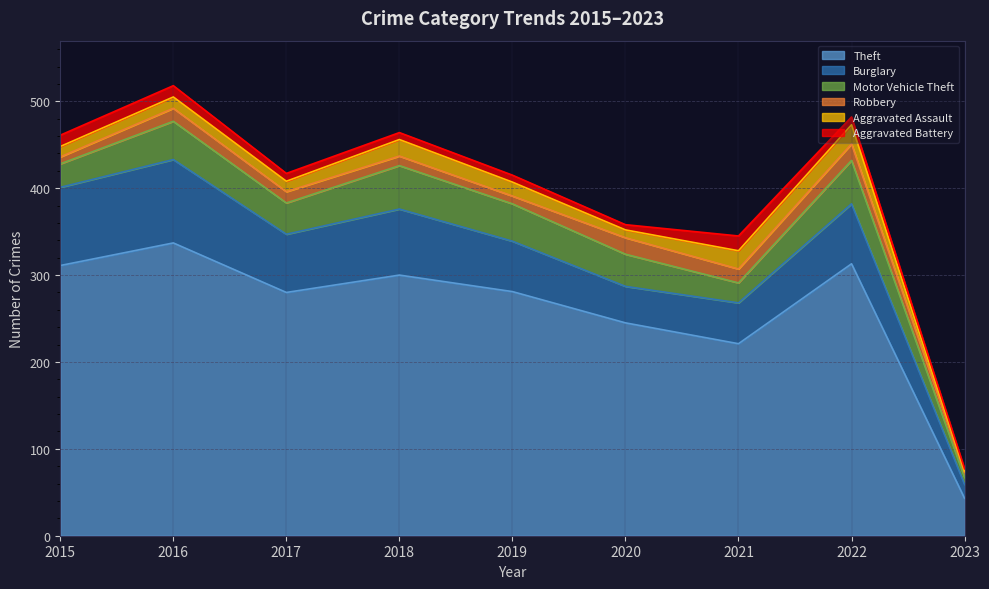

What is the difference between the highest and lowest values at 2022?

304